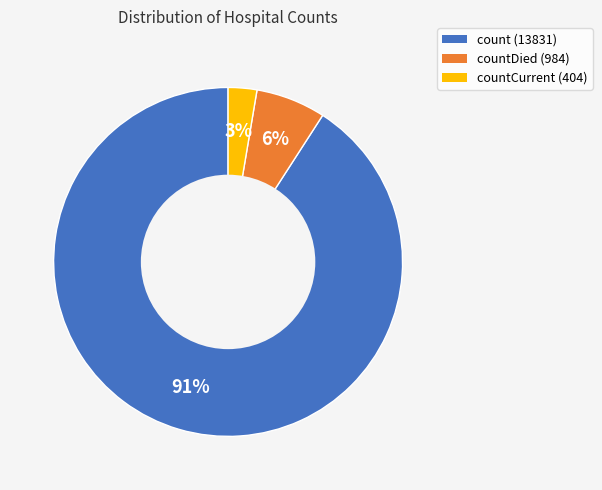

Is there any slice that represents more than half of the pie?

Yes